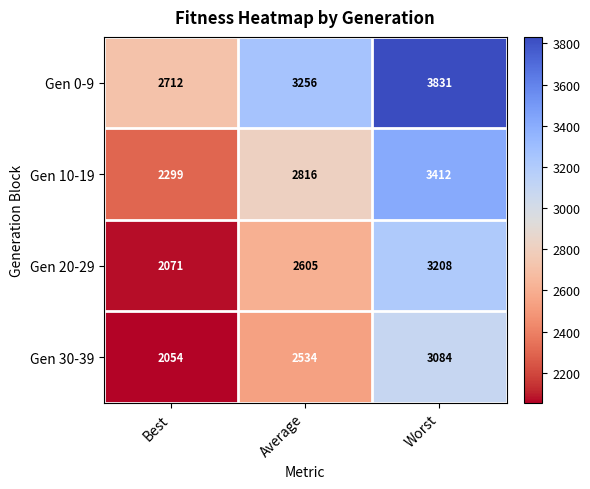

The Gen 30-39 series shows 2534 at Average. True or false?

True